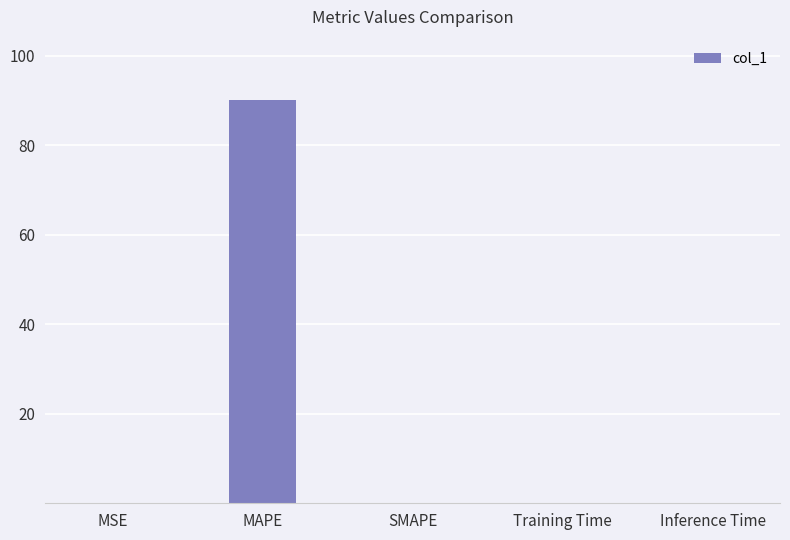

The chart shows a value of 90.1 at MAPE. True or false?

True